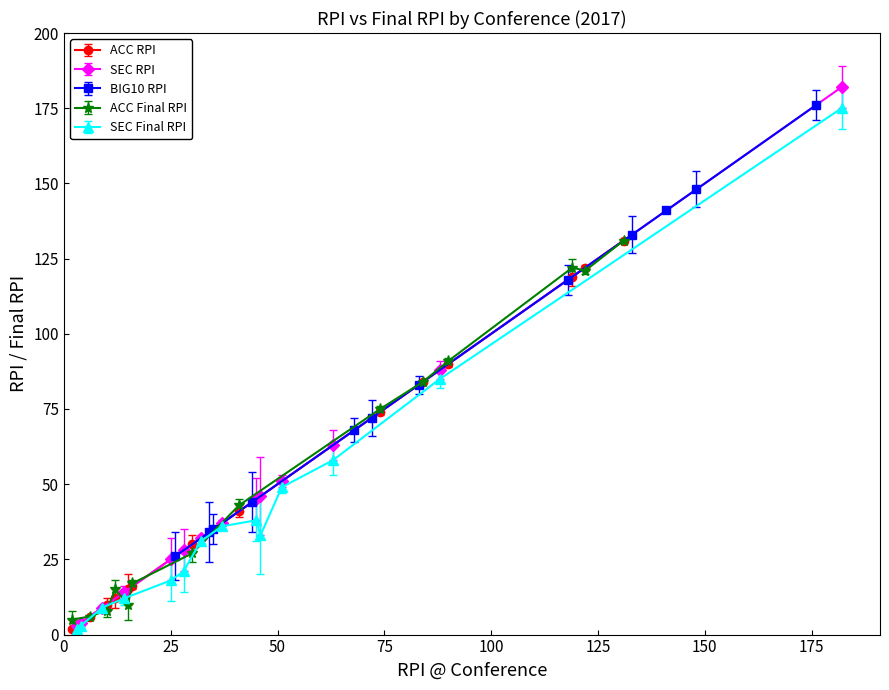

True or false: ACC RPI has more than 2 interior local peaks.

False